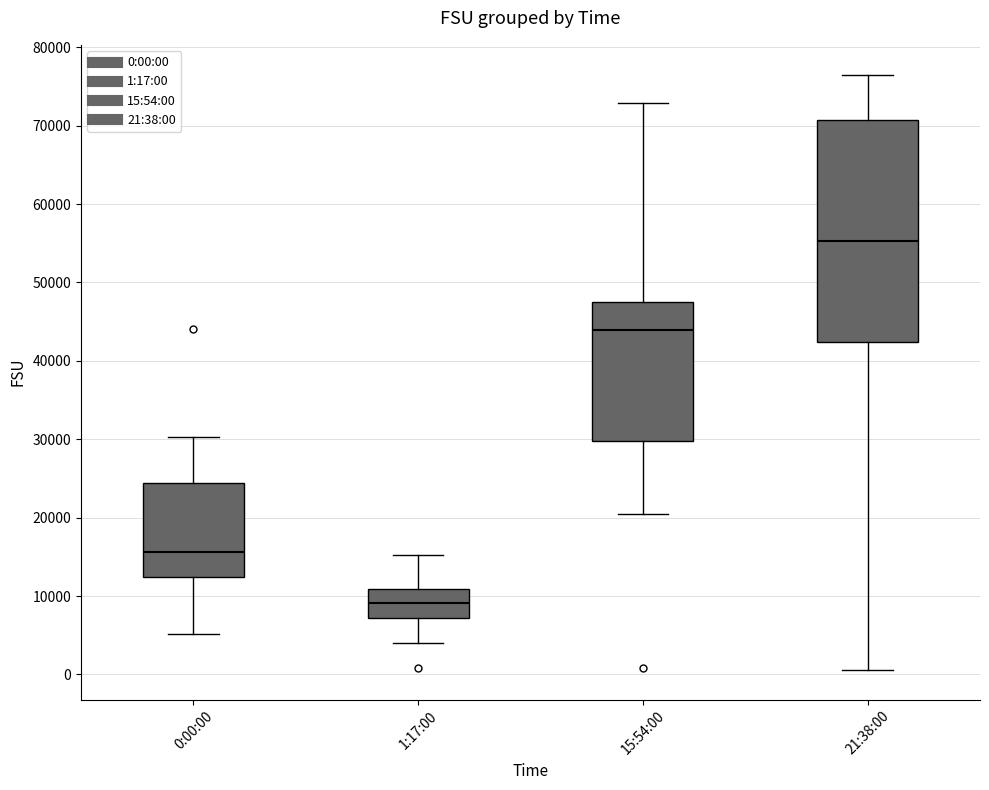

Which box is the tallest, from its lower edge to its upper edge?

21:38:00